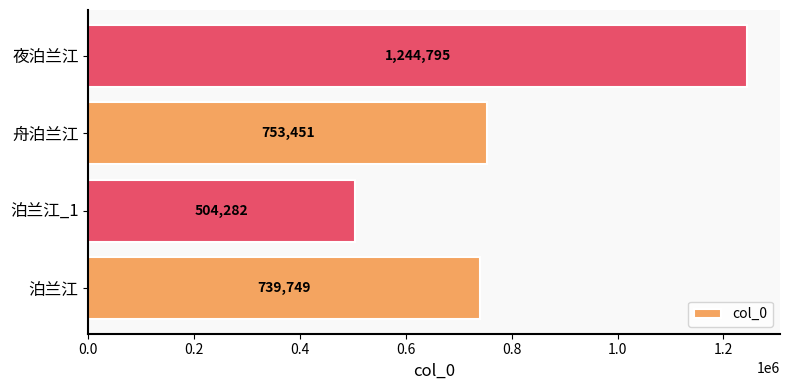

What is the difference between the maximum and minimum values?

740513